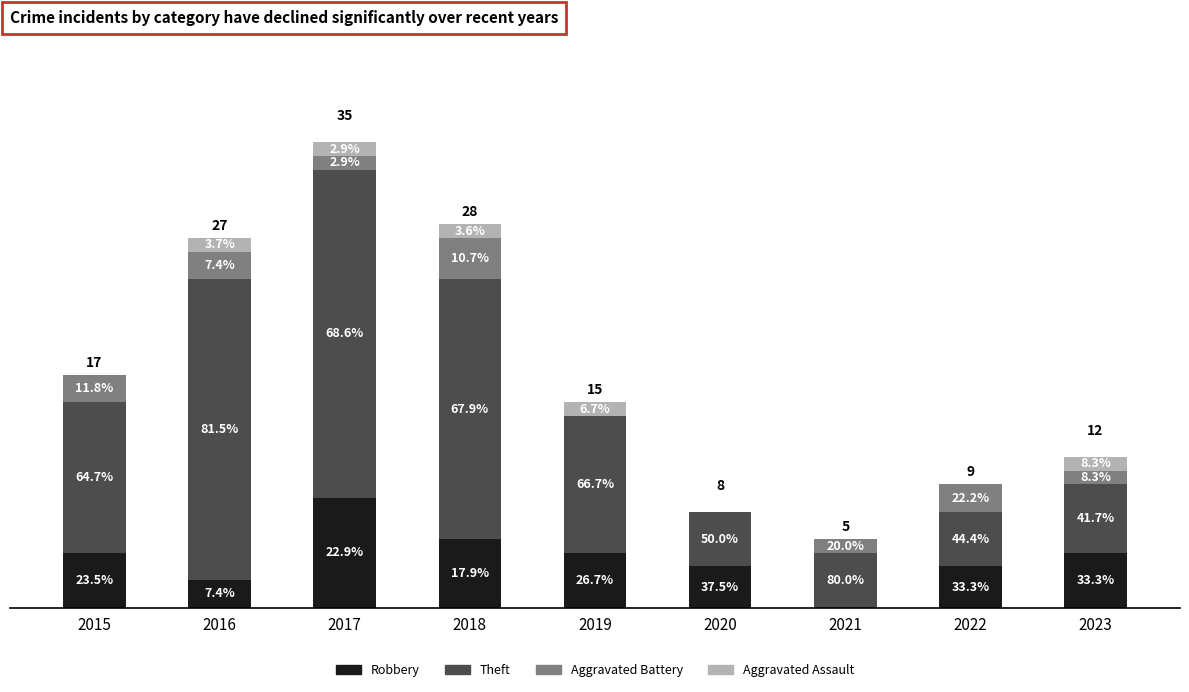

List the series in order of their peak value, lowest first.

Aggravated Assault, Aggravated Battery, Robbery, Theft